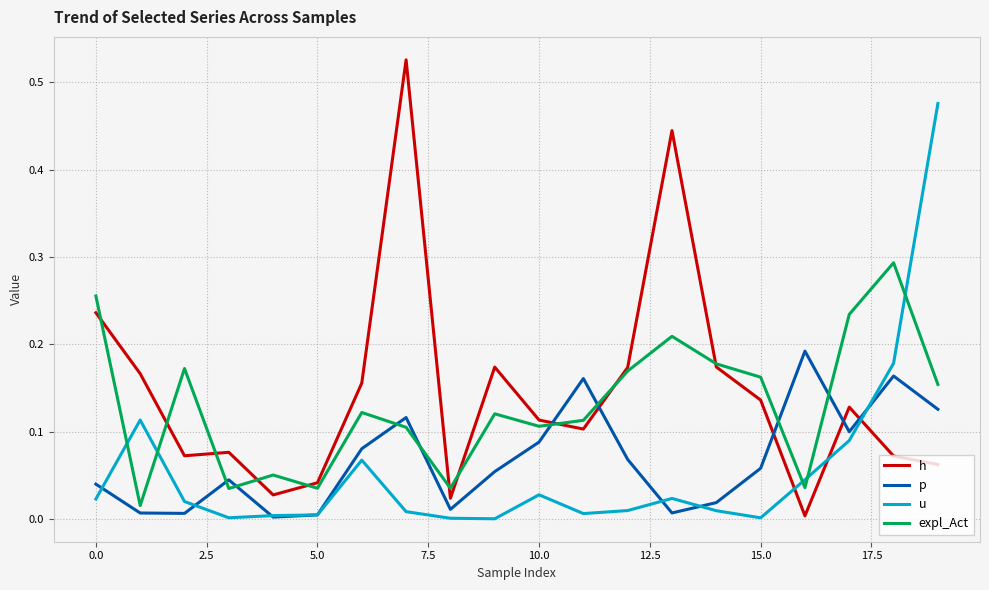

True or false: u and p intersect in this chart.

True